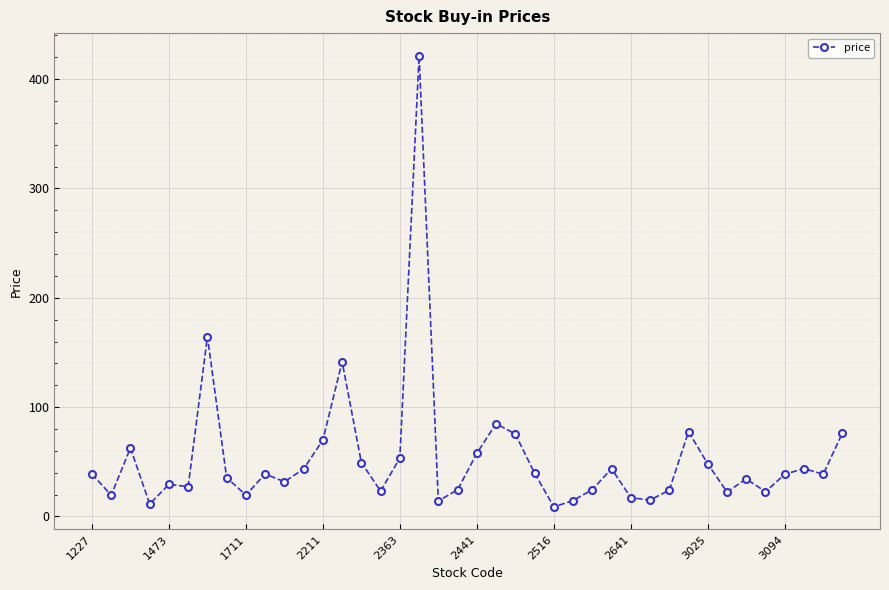

What is the sum of all values?

2126.2